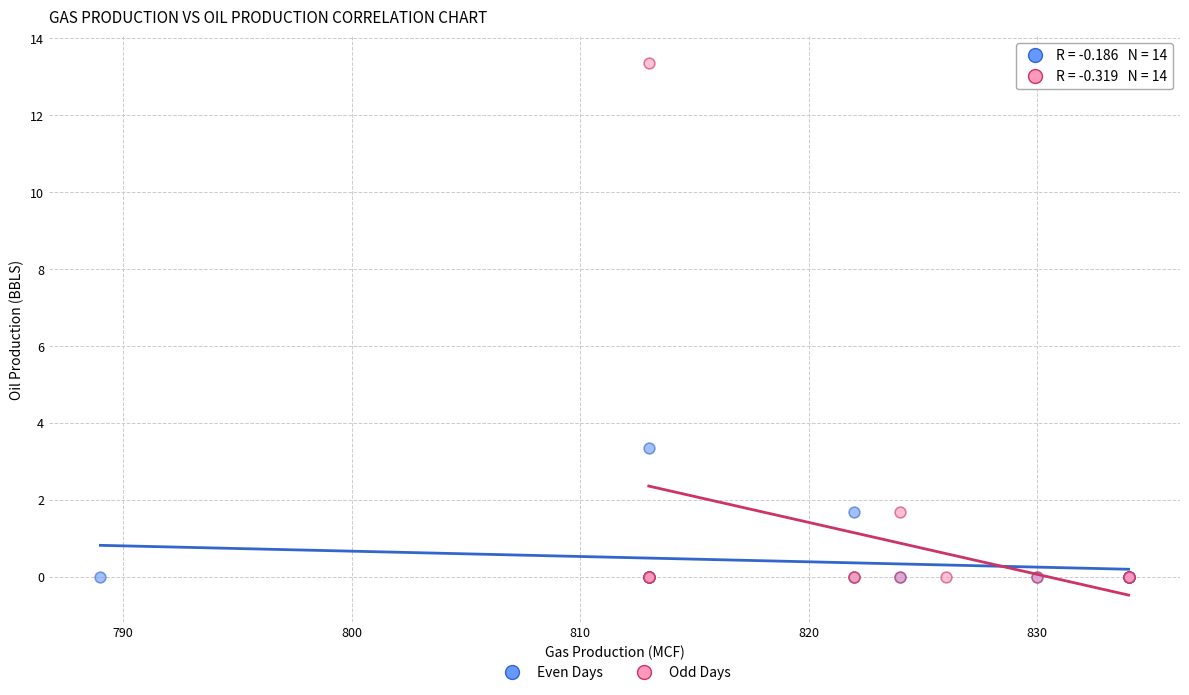

Which series contains the highest Y value?

Odd Days